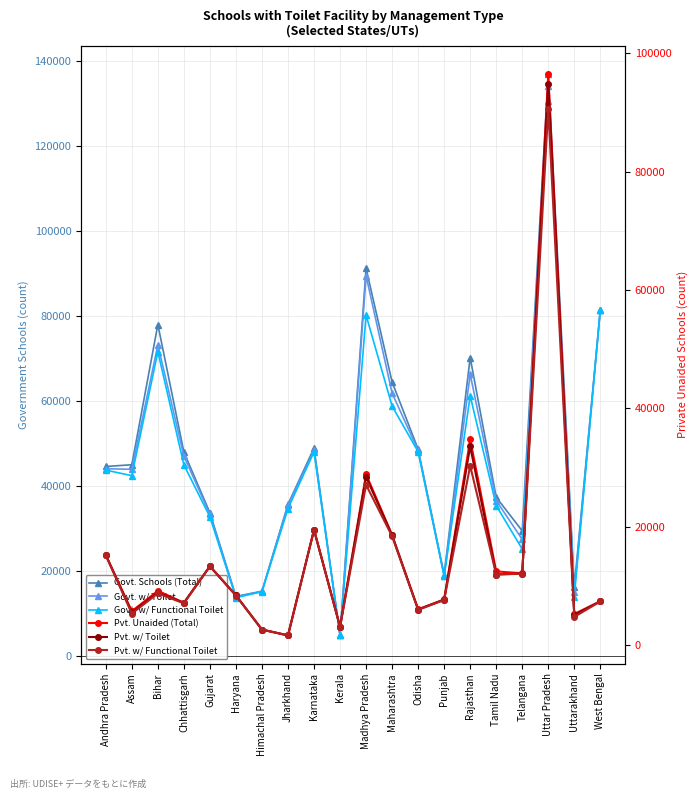

Between Uttarakhand and Gujarat, which is larger?

Gujarat